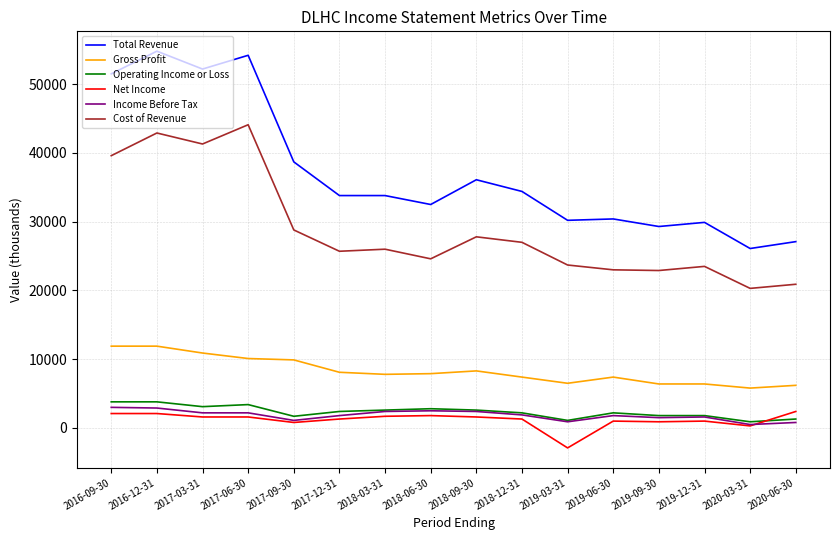

Is the value of Gross Profit at 2018-03-31 greater than the value of Cost of Revenue at 2018-03-31?

No